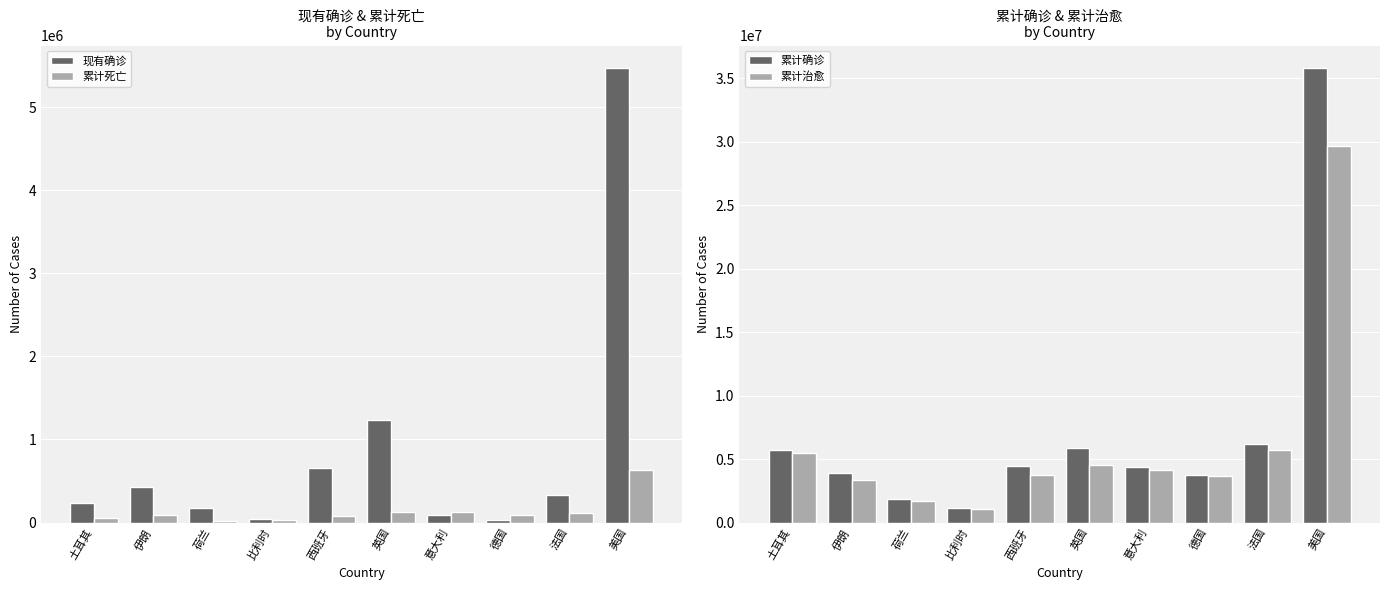

Between 意大利 and 美国, which series saw the biggest shift?

累计确诊